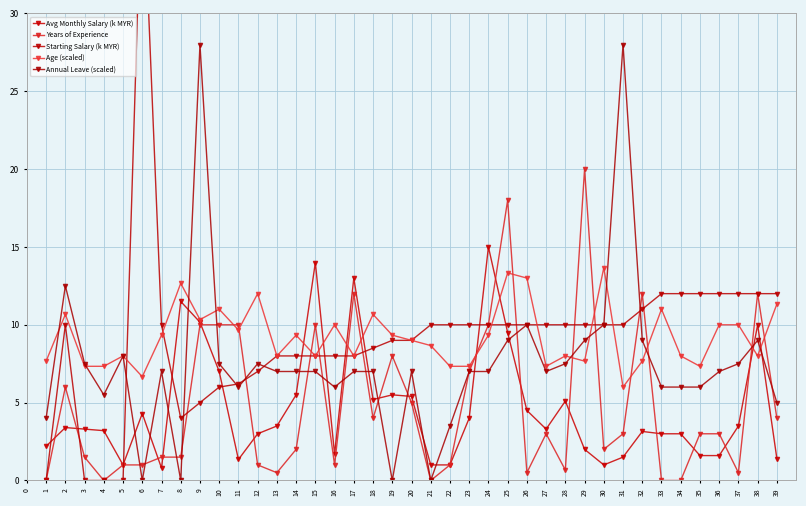

Reading left to right, extract all data points from this chart.

Avg Monthly Salary (k MYR): 2.2	3.4	3.3	3.2	1.0	4.3	0.8	11.5	10.2	7.0	1.3	3.0	3.5	5.5	14.0	1.7	13.0	5.2	5.5	5.4	1.0	1.0	4.0	15.0	9.5	4.5	3.3	5.1	2.0	1.0	1.5	3.1	3.0	3.0	1.6	1.6	3.5	10.0	1.4
Years of Experience: 0.0	6.0	1.5	0.0	1.0	1.0	1.5	1.5	10.0	10.0	10.0	1.0	0.5	2.0	10.0	1.0	12.0	4.0	8.0	5.0	0.0	1.0	7.0	10.0	18.0	0.5	3.0	0.7	20.0	2.0	3.0	12.0	0.0	0.0	3.0	3.0	0.5	12.0	4.0
Starting Salary (k MYR): 0.0	10.0	0.0	0.0	0.0	40.0	10.0	4.0	5.0	6.0	6.2	7.0	8.0	8.0	8.0	8.0	8.0	8.5	9.0	9.0	10.0	10.0	10.0	10.0	10.0	10.0	10.0	10.0	10.0	10.0	10.0	11.0	12.0	12.0	12.0	12.0	12.0	12.0	12.0
Age (scaled): 7.7	10.7	7.3	7.3	8.0	6.7	9.3	12.7	10.3	11.0	9.7	12.0	8.0	9.3	8.0	10.0	8.0	10.7	9.3	9.0	8.7	7.3	7.3	9.3	13.3	13.0	7.3	8.0	7.7	13.7	6.0	7.7	11.0	8.0	7.3	10.0	10.0	8.0	11.3
Annual Leave (scaled): 4.0	12.5	7.5	5.5	8.0	0.0	7.0	0.0	28.0	7.5	6.0	7.5	7.0	7.0	7.0	6.0	7.0	7.0	0.0	7.0	0.0	3.5	7.0	7.0	9.0	10.0	7.0	7.5	9.0	10.0	28.0	9.0	6.0	6.0	6.0	7.0	7.5	9.0	5.0